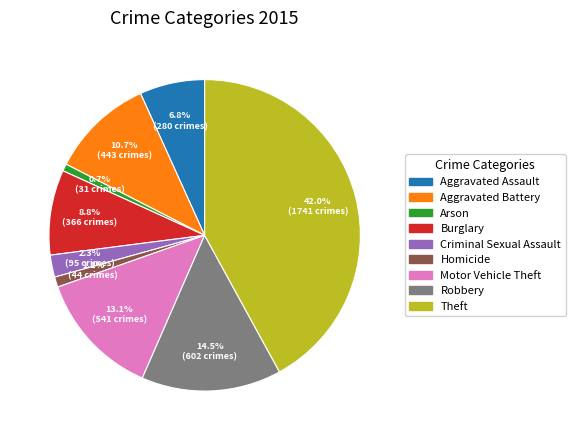

To the nearest percent, what is the combined percentage of Aggravated Battery and Robbery?

25%